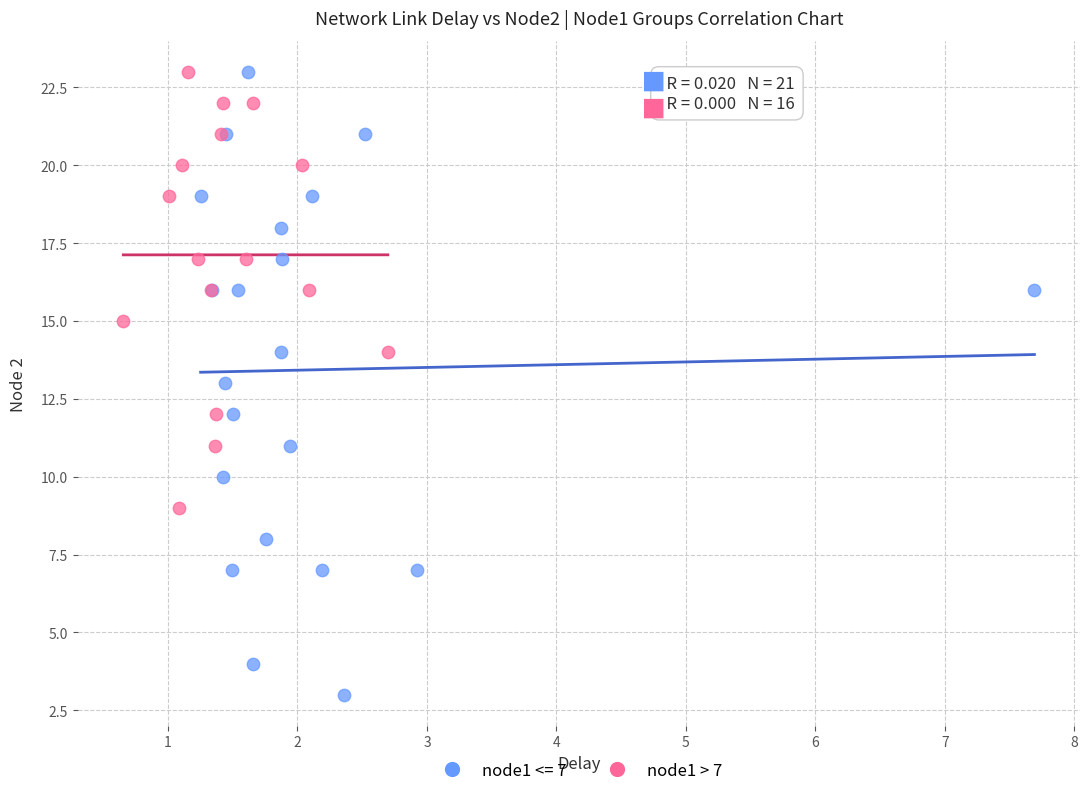

Which series contains the lowest Y value?

node1 <= 7